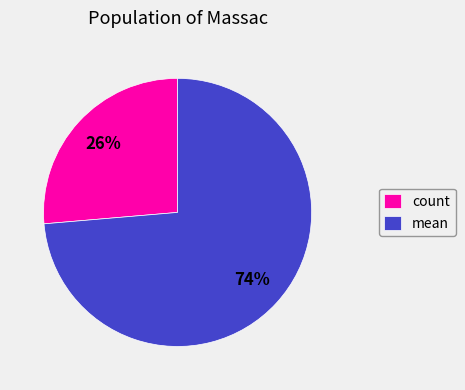

How many segments does this pie chart have?

2